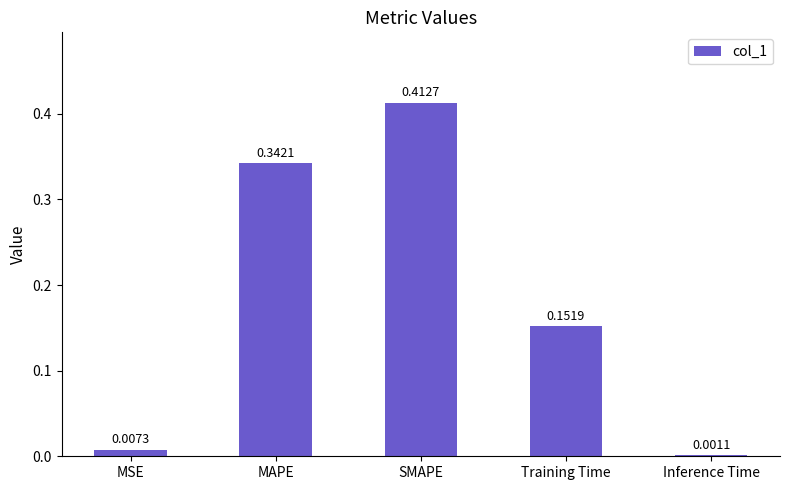

How many distinct data groups are displayed?

1